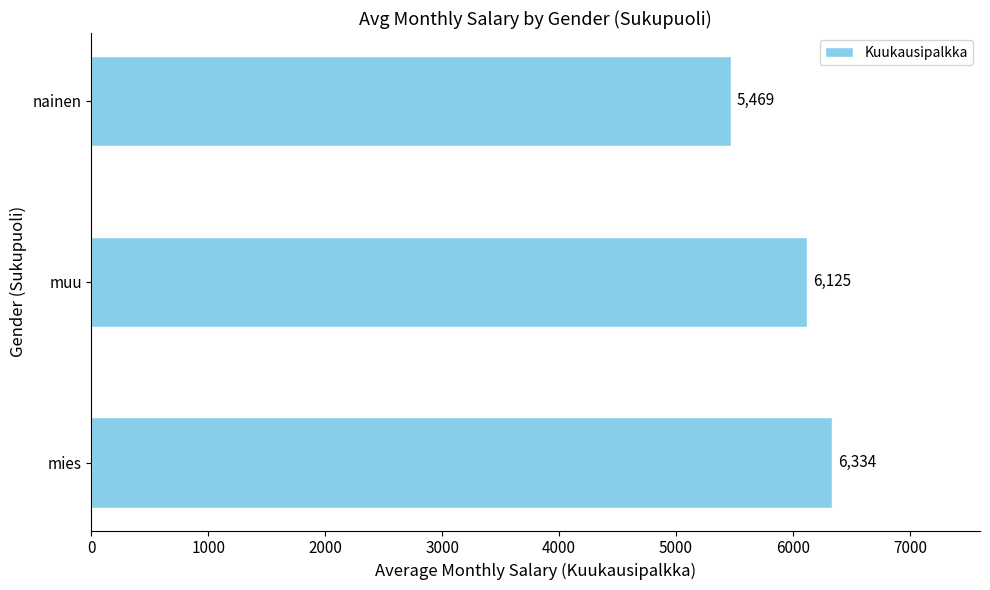

How many data points are less than 6125?

1